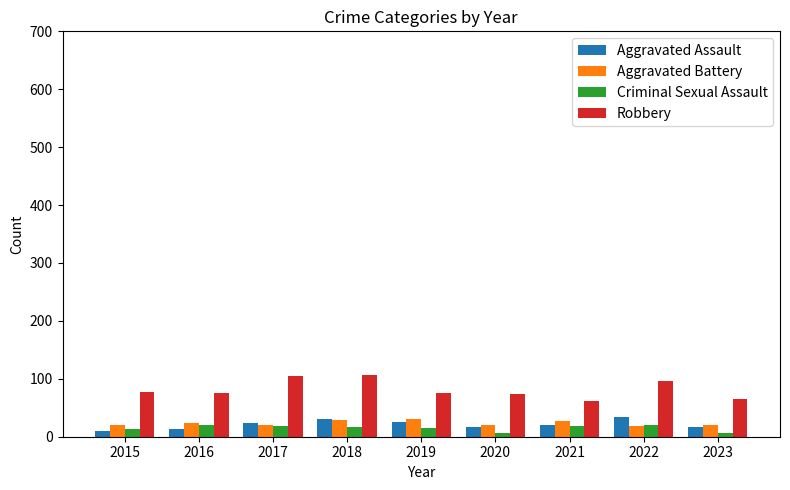

What is the spread (max minus min) of values at 2019?

61